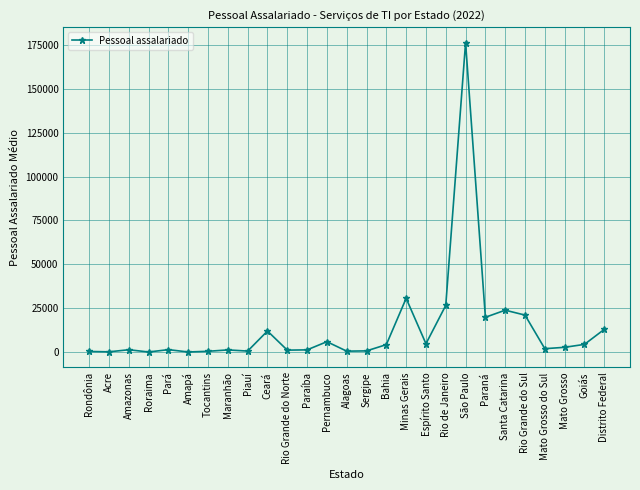

What position from the right is São Paulo?

8